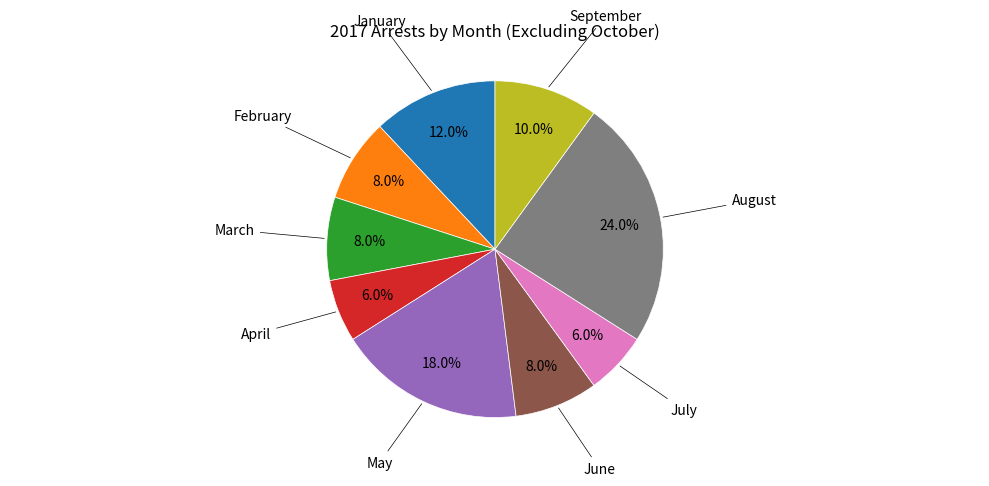

To the nearest percent, what is the difference between the largest and smallest slice percentages?

18%